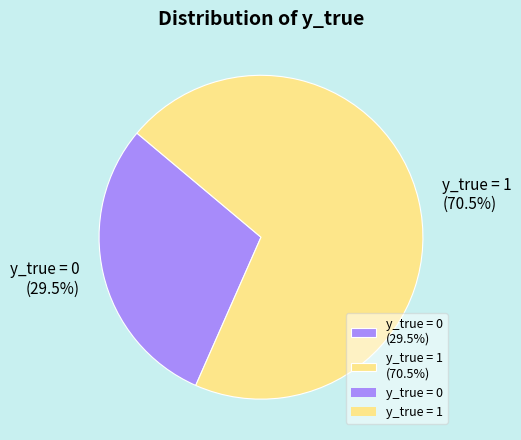

What percentage do y_true = 0 (29.5%) and y_true = 1 (70.5%) together represent?

100.0%